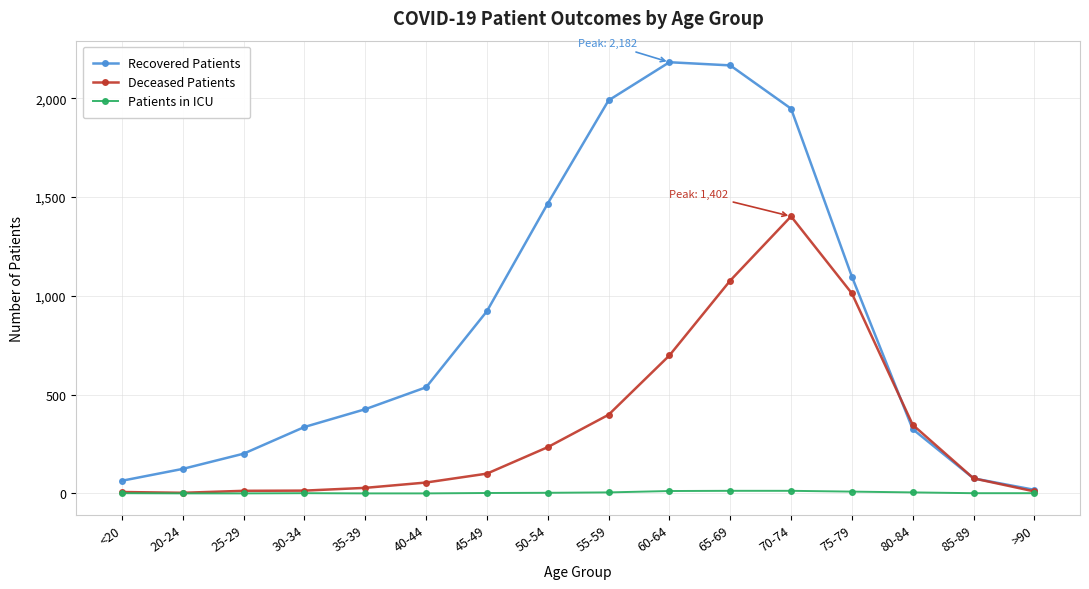

In Recovered Patients, how many points are higher than both neighbors (excluding endpoints)?

1